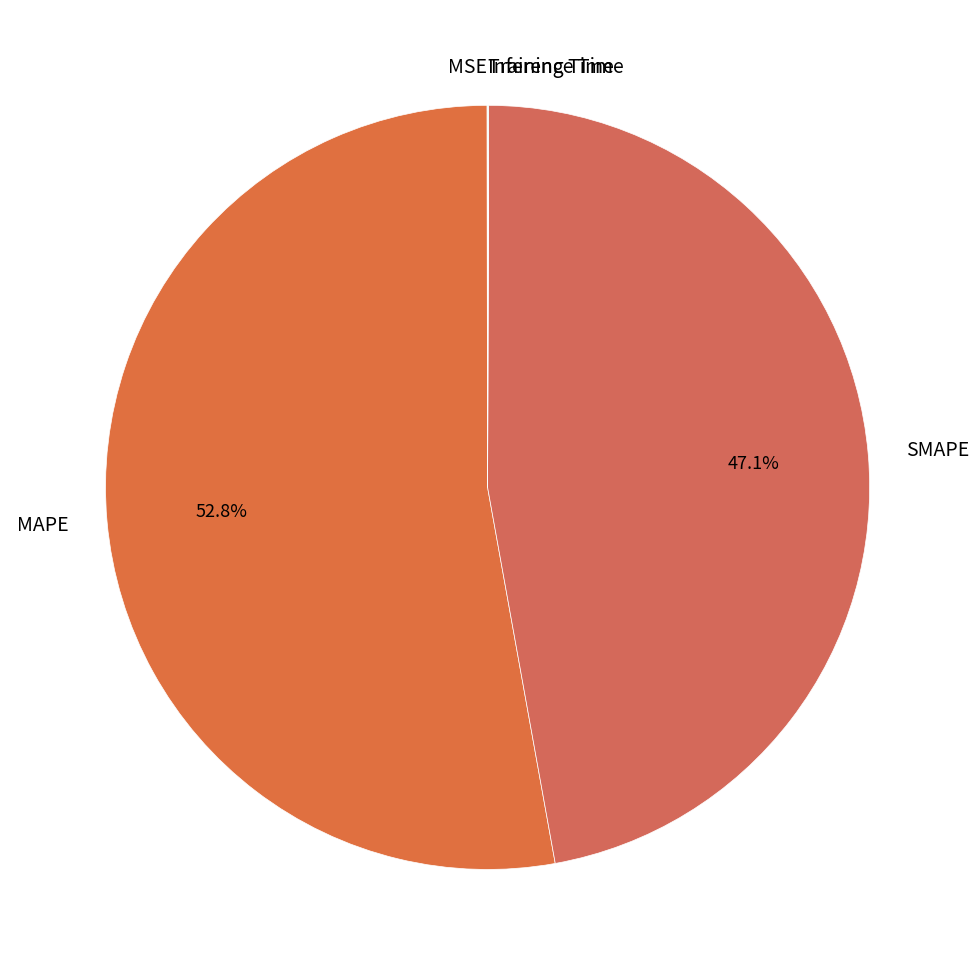

Which slice is the largest?

MAPE